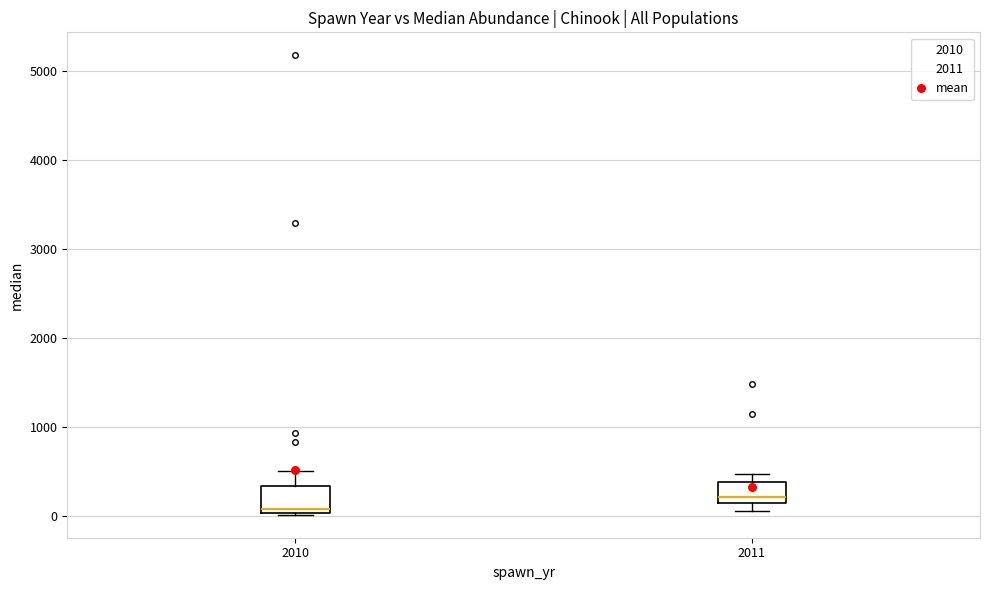

Where is the lower edge of the box at x = 2011 on the y-axis? The values are not printed on the chart, so give them approximately, as read against the axis.

100